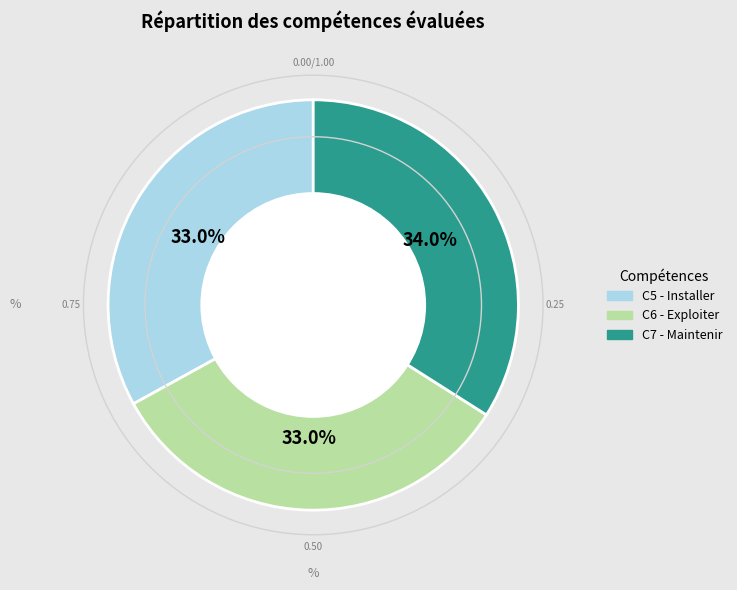

Which has a higher value, C7 - Maintenir or C5 - Installer?

C7 - Maintenir